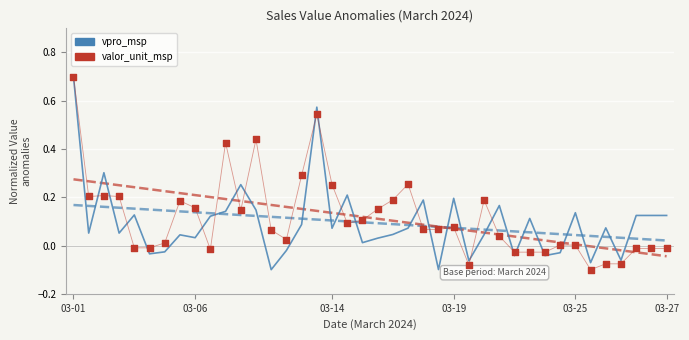

Which series reaches the maximum Y coordinate?

vpro_msp